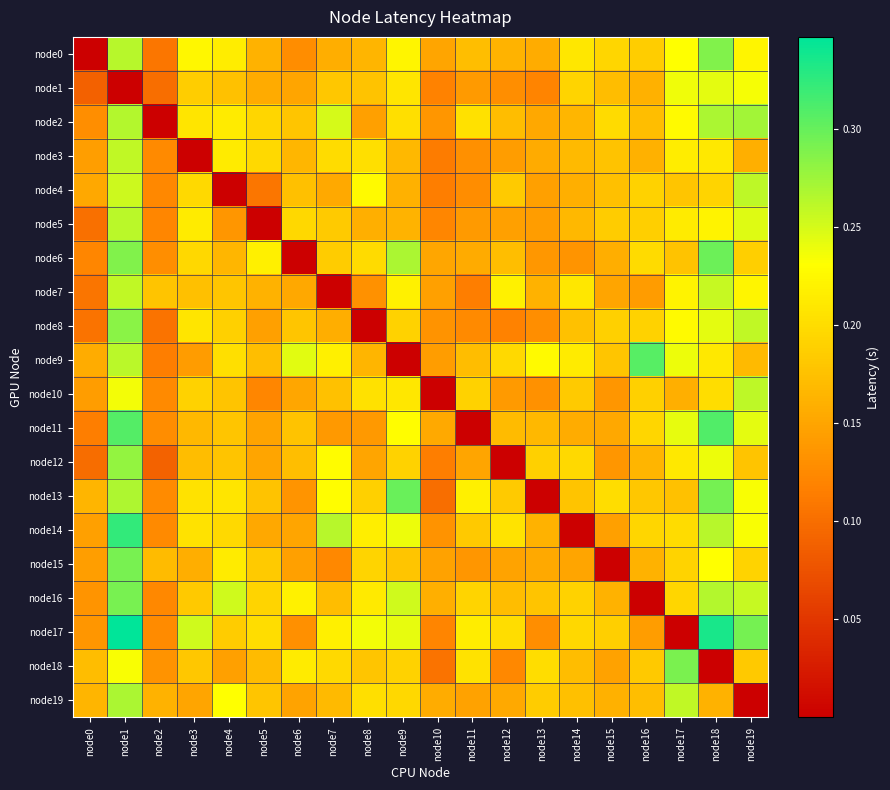

Which label corresponds to the largest value in the chart?

node1